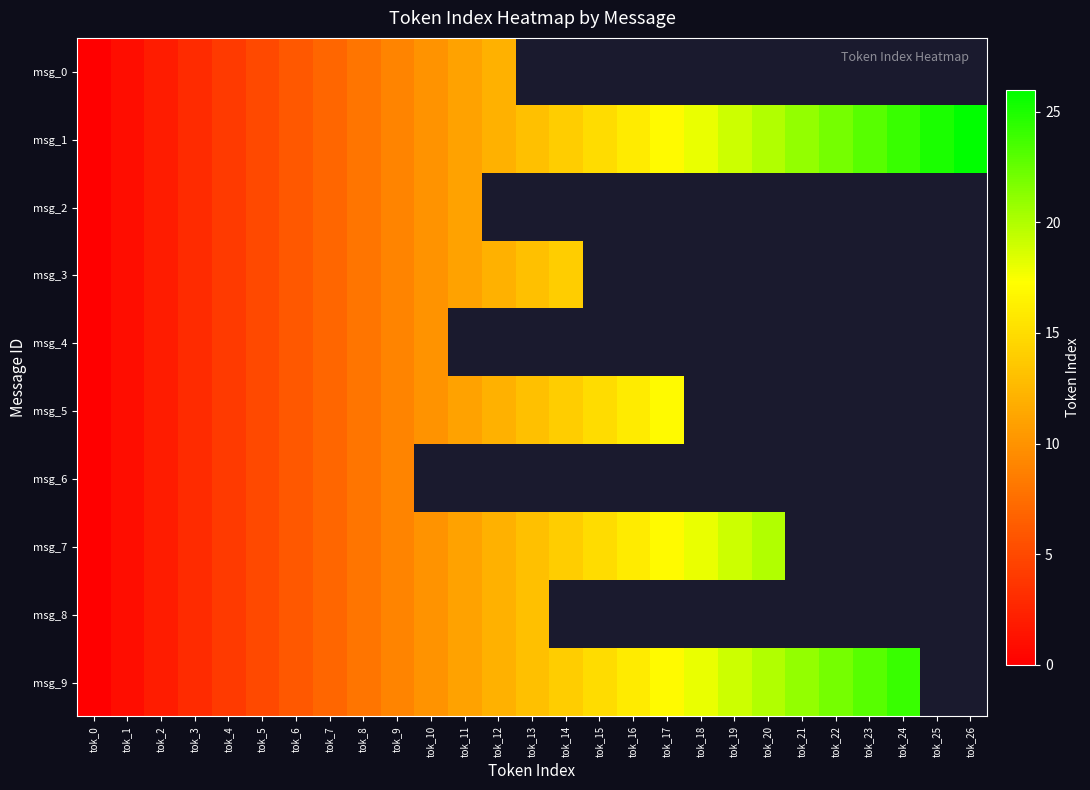

Which series has the largest total across all categories?

msg_1